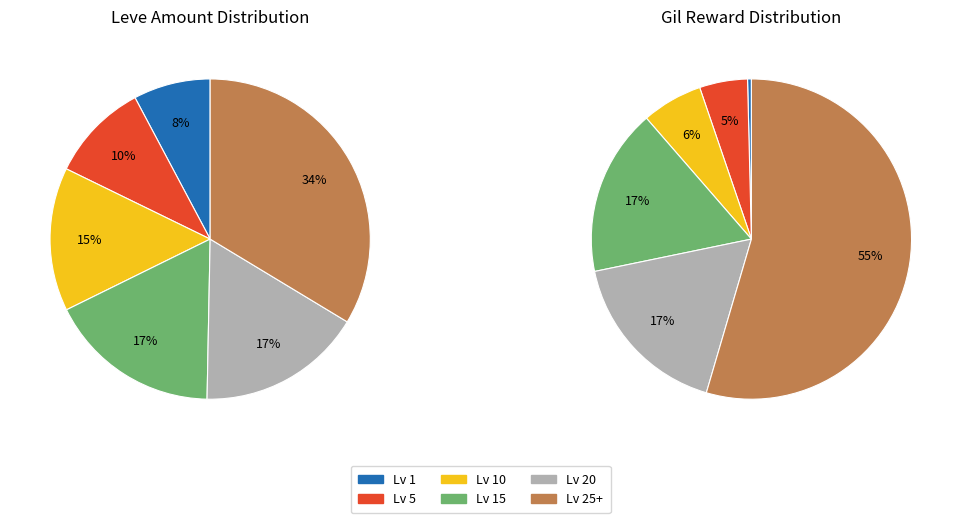

True or false: Level 50+ accounts for 55% of the total.

False